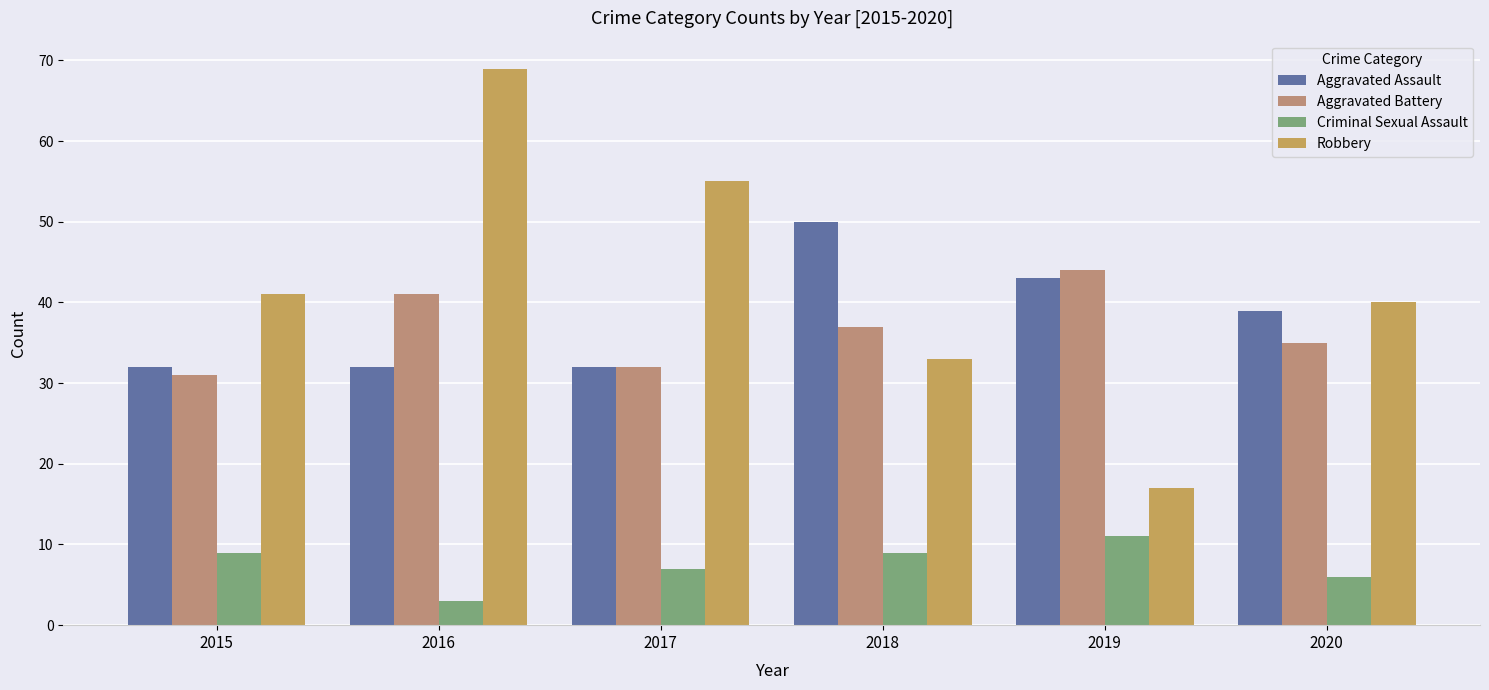

Is the value of Robbery at 2015 greater than the value of Aggravated Battery at 2017?

Yes